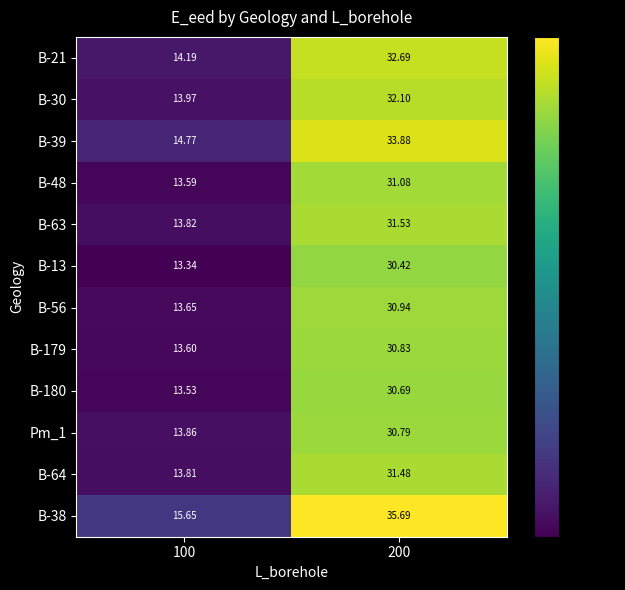

Is the value of B-21 at 200 greater than the value of B-13 at 200?

Yes